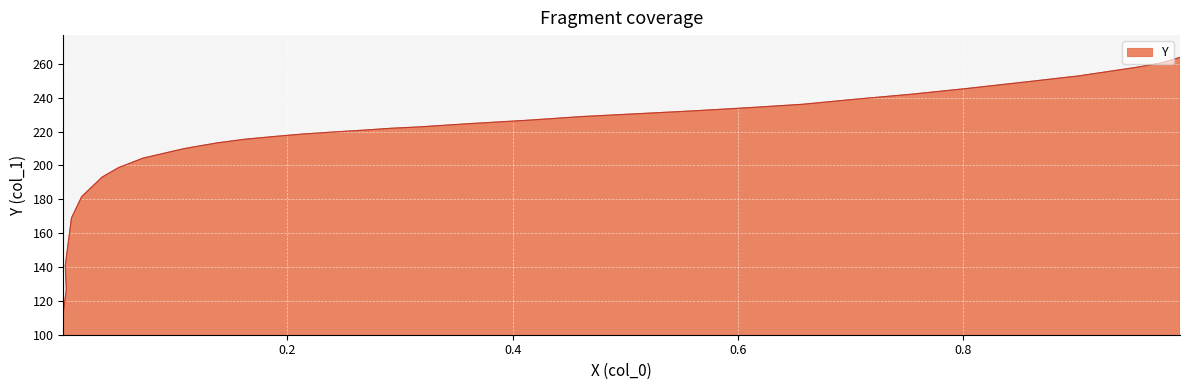

What position from the left is 0.9028?

4